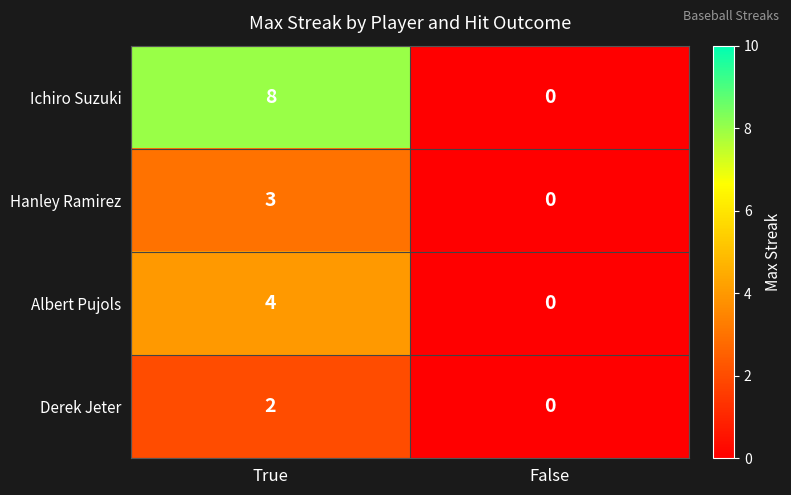

List the series in order of their overall mean, highest first.

Ichiro Suzuki, Albert Pujols, Hanley Ramirez, Derek Jeter